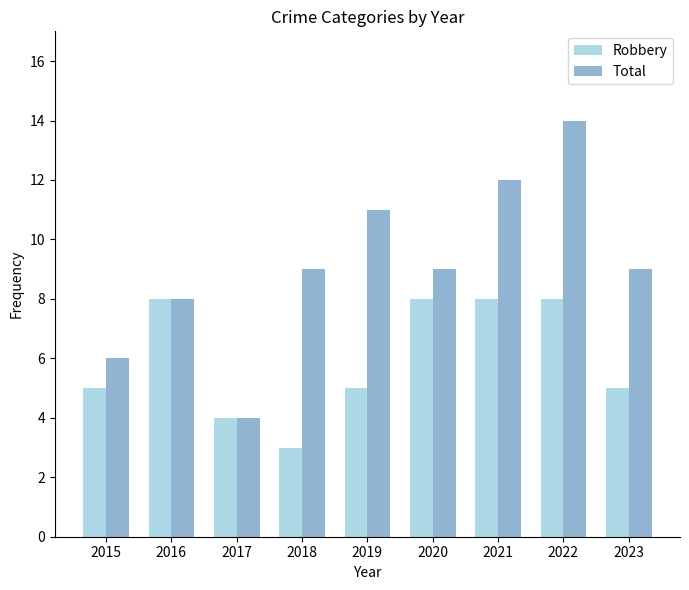

True or false: Total has a value of 9 at 2020.

True